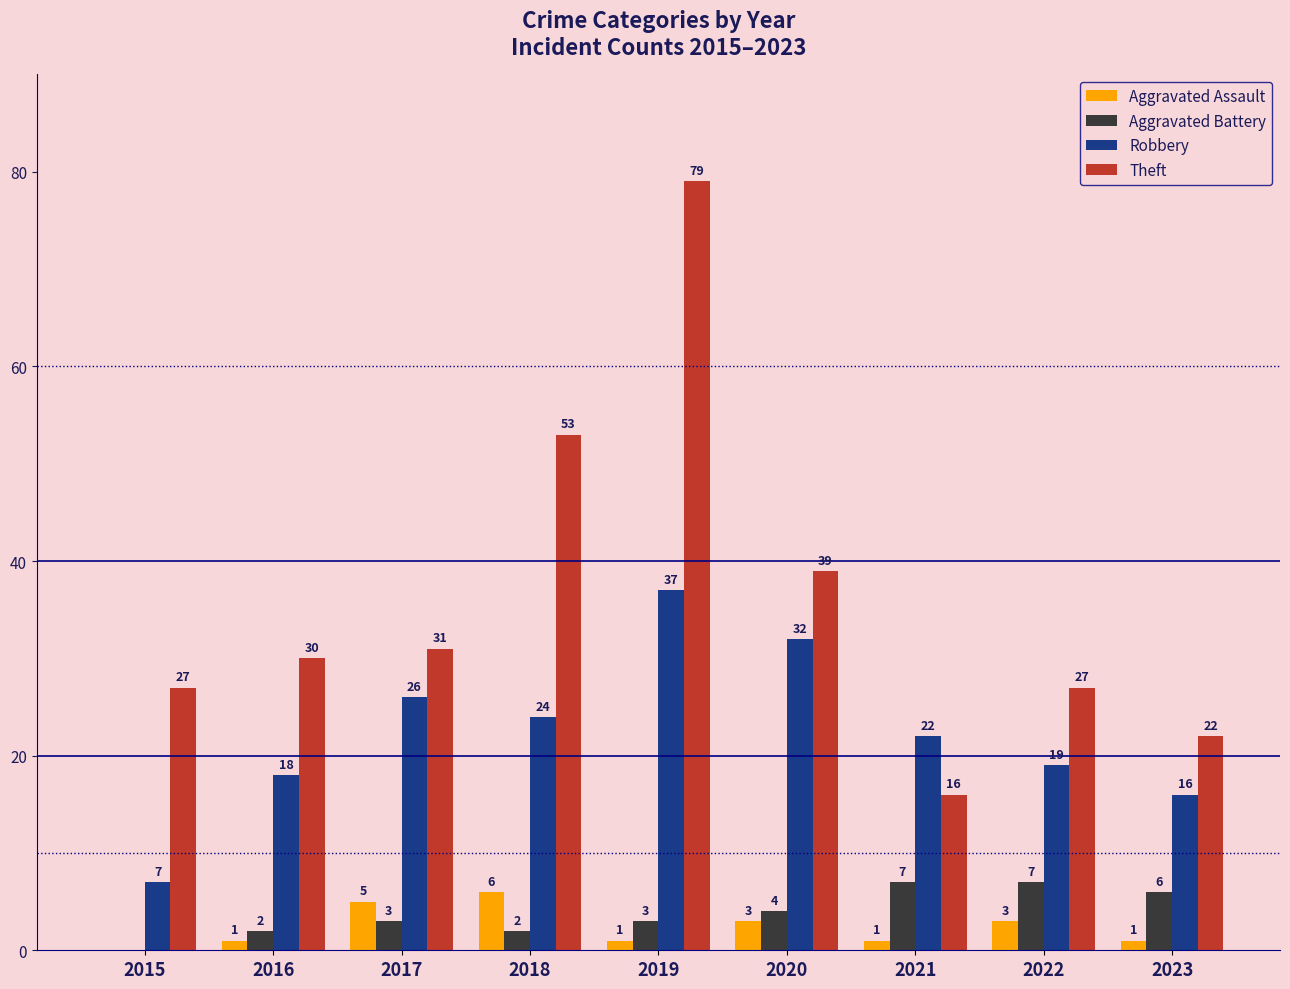

Are the bars horizontal?

No